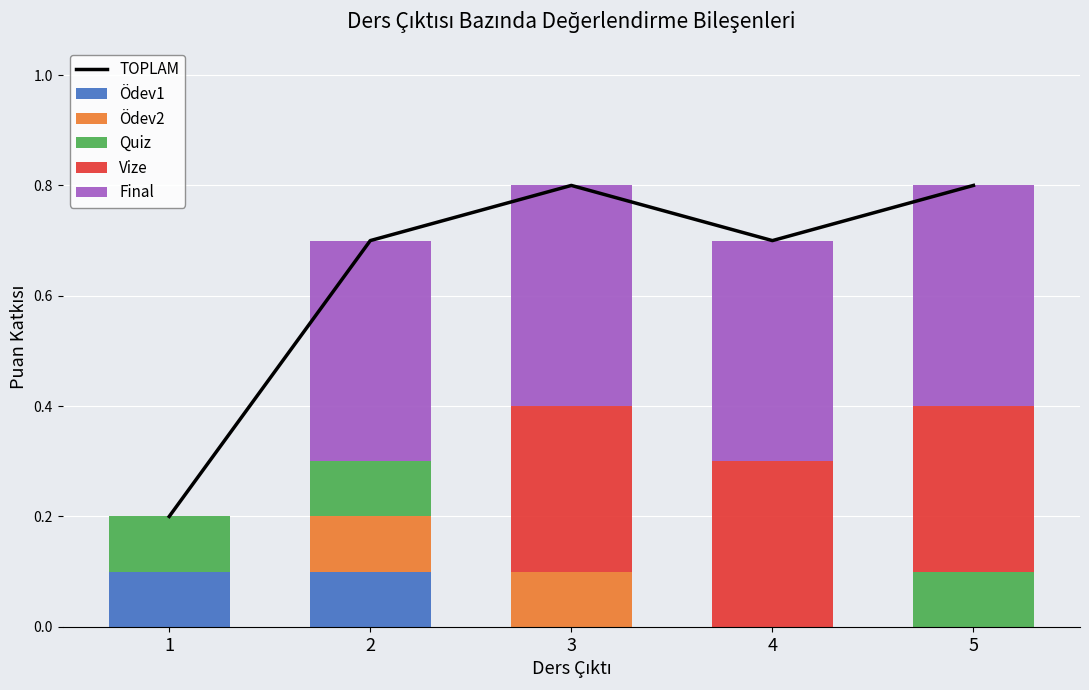

Count the TOPLAM values in the range 0 to 1.

5